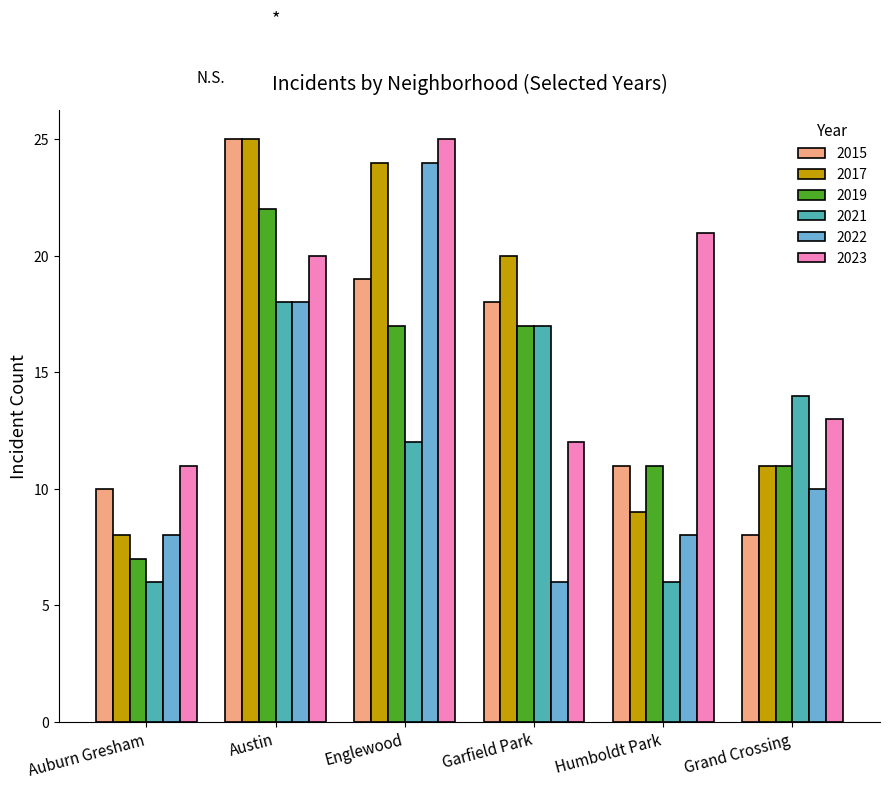

Which series changed the most between Garfield Park and Grand Crossing?

2015